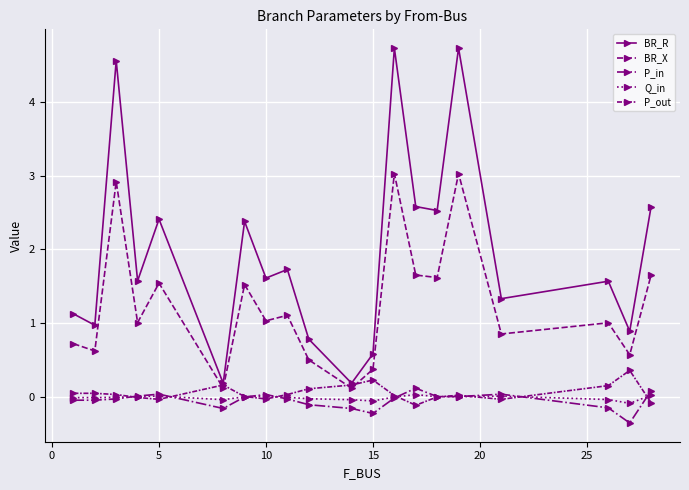

True or false: BR_X and BR_R intersect in this chart.

False